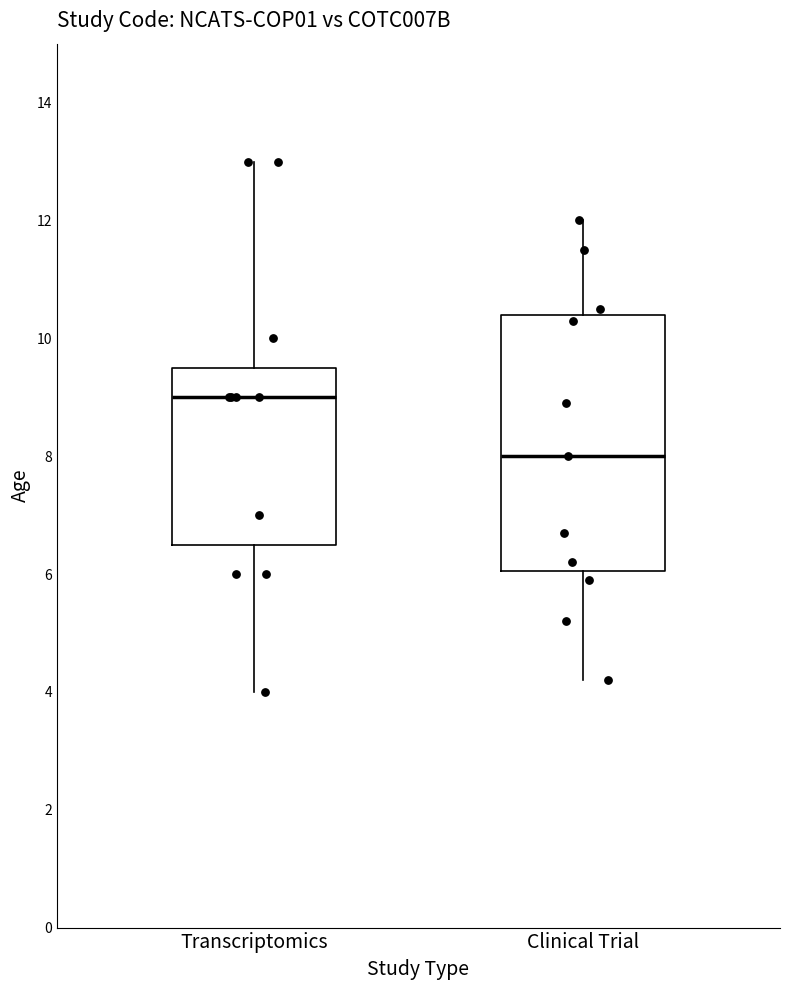

Where is the upper edge of the box for Transcriptomics on the y-axis? The values are not printed on the chart, so give them approximately, as read against the axis.

9.6